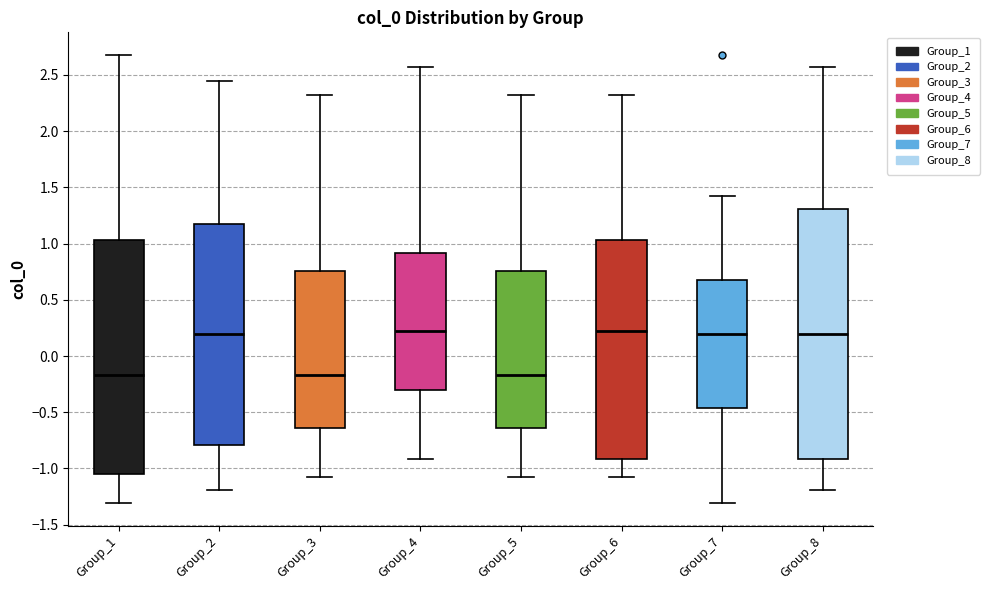

Reading left to right, transcribe this box plot: for each box, give where its median line is, the range the box spans, and where its two whiskers end, as read against the y-axis. The values are not printed on the chart, so give them approximately, as read against the axis.

Group_1: median -0.15, box -1.05 to 1.05, whiskers -1.30 to 2.70
Group_2: median 0.20, box -0.80 to 1.15, whiskers -1.20 to 2.45
Group_3: median -0.15, box -0.65 to 0.75, whiskers -1.05 to 2.35
Group_4: median 0.20, box -0.30 to 0.90, whiskers -0.90 to 2.55
Group_5: median -0.15, box -0.65 to 0.75, whiskers -1.05 to 2.35
Group_6: median 0.20, box -0.90 to 1.05, whiskers -1.05 to 2.35
Group_7: median 0.20, box -0.45 to 0.65, whiskers -1.30 to 1.40
Group_8: median 0.20, box -0.90 to 1.30, whiskers -1.20 to 2.55